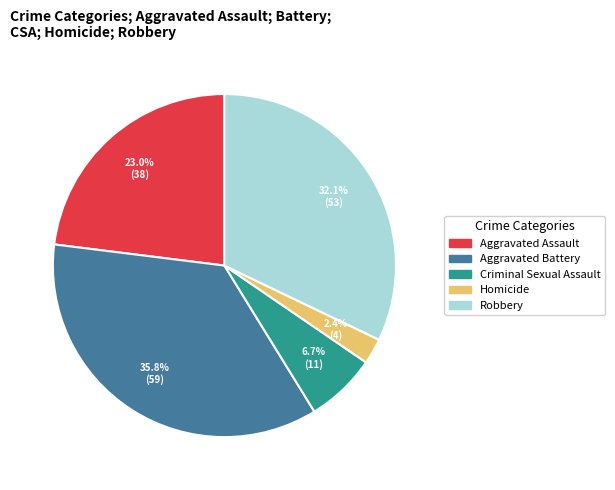

Between Criminal Sexual Assault and Homicide, which is larger?

Criminal Sexual Assault